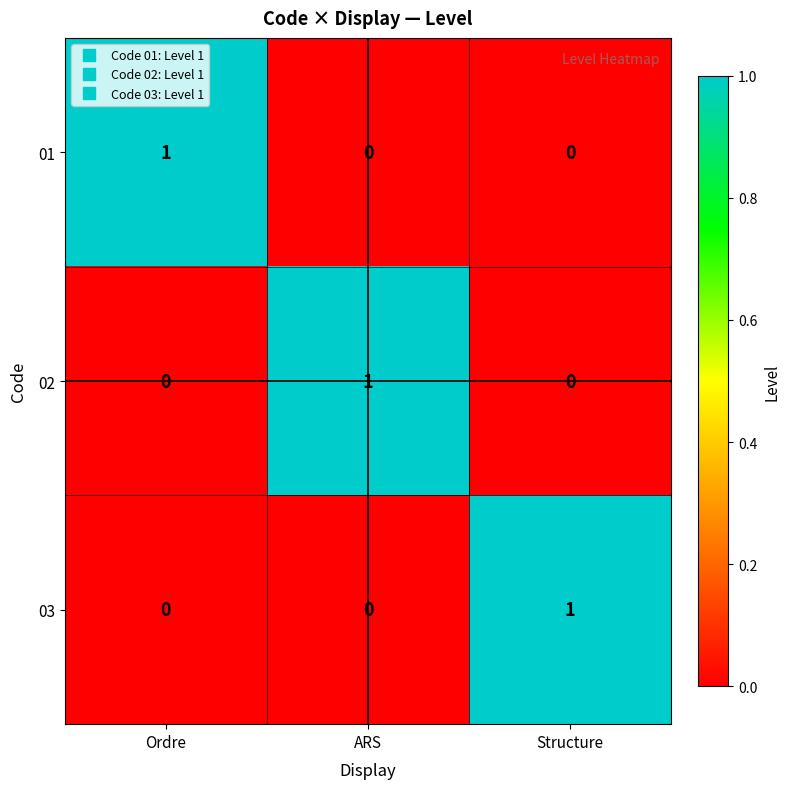

How many distinct data groups are displayed?

3